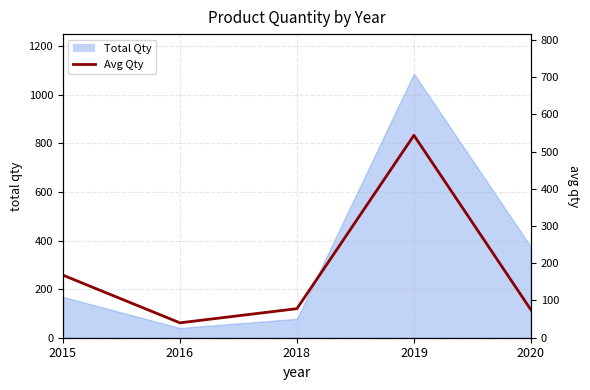

How many data points does each series have?

5